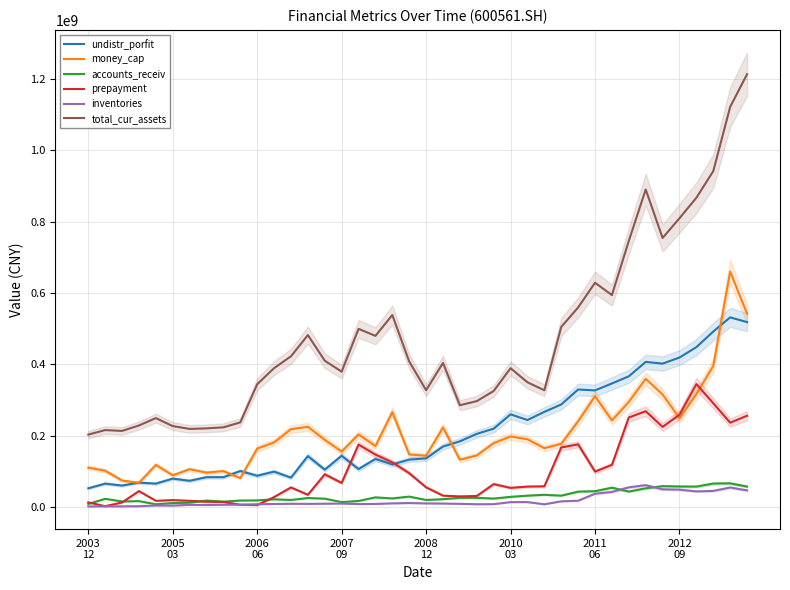

How many lines are shown in the chart?

6